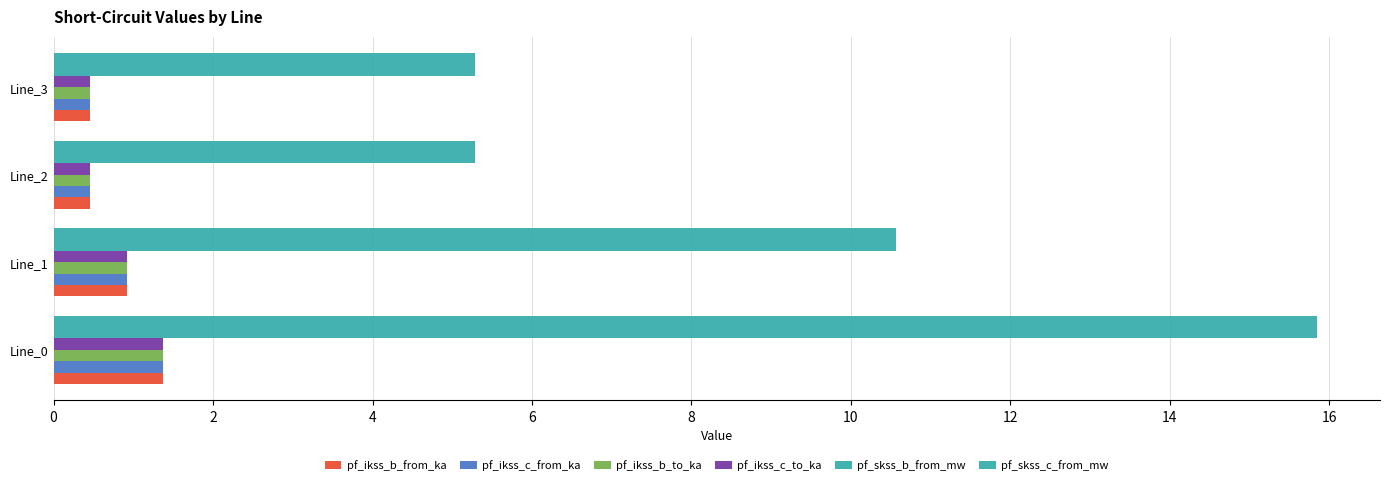

How many data points in pf_skss_c_from_mw are above 10?

2